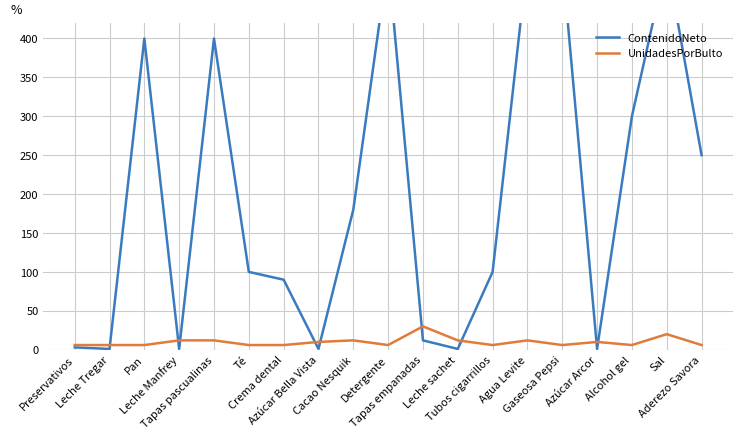

How many values in the ContenidoNeto series exceed 100?

9